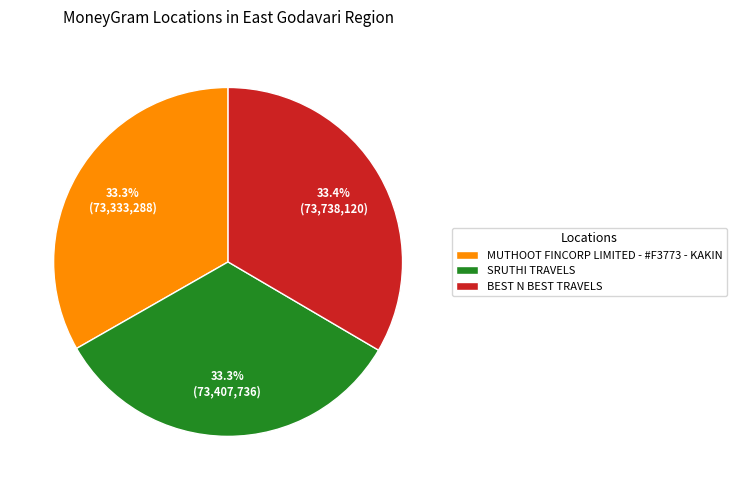

True or false: BEST N BEST TRAVELS accounts for 33% of the total.

True